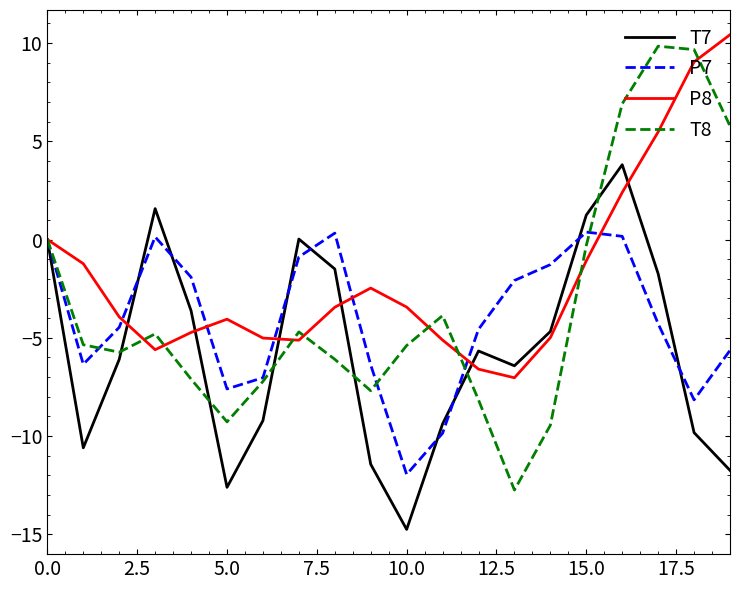

How many values in the T7 series are below -5?

11